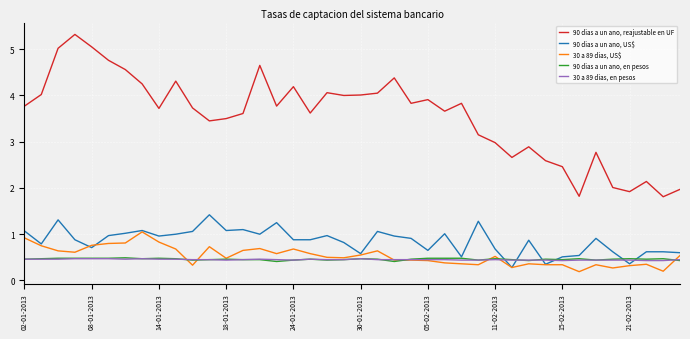

Count the number of categories in the chart.

40